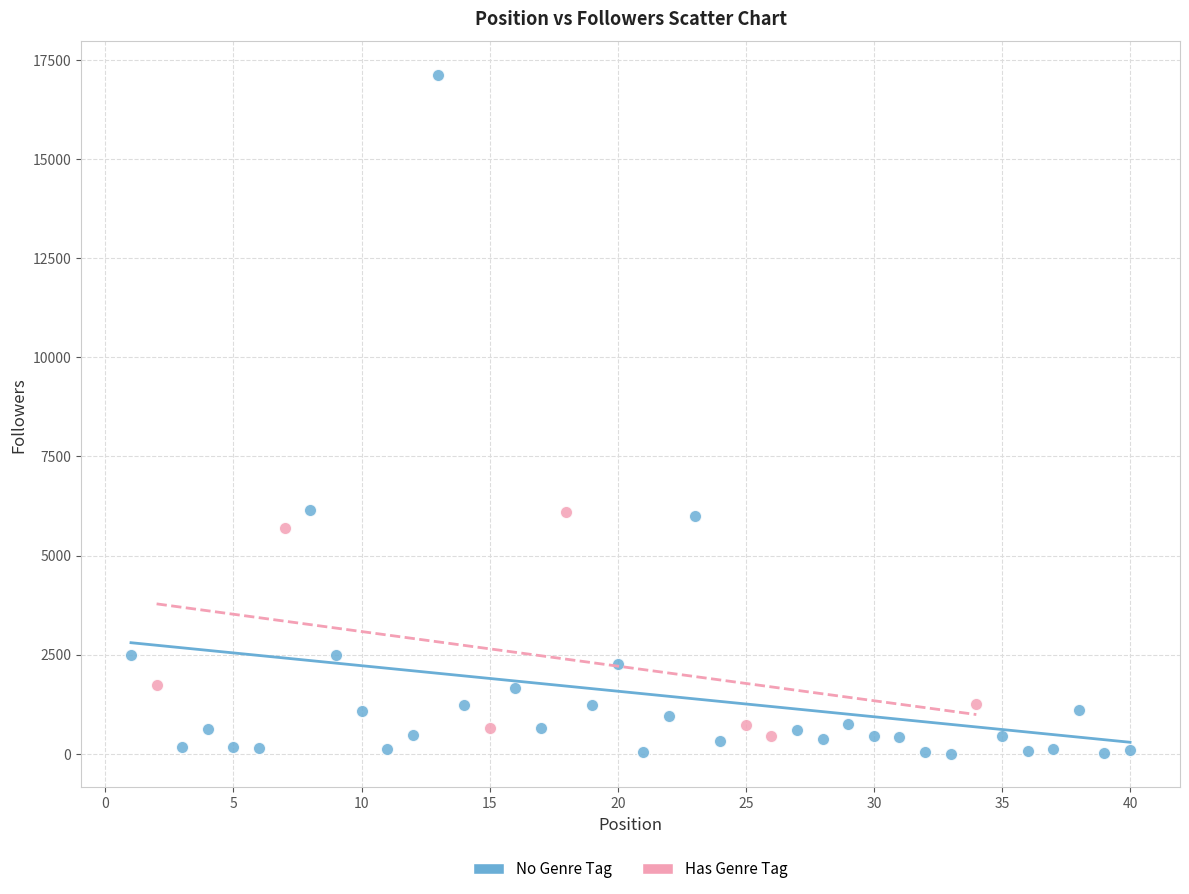

Which series reaches the maximum Y coordinate?

No Genre Tag